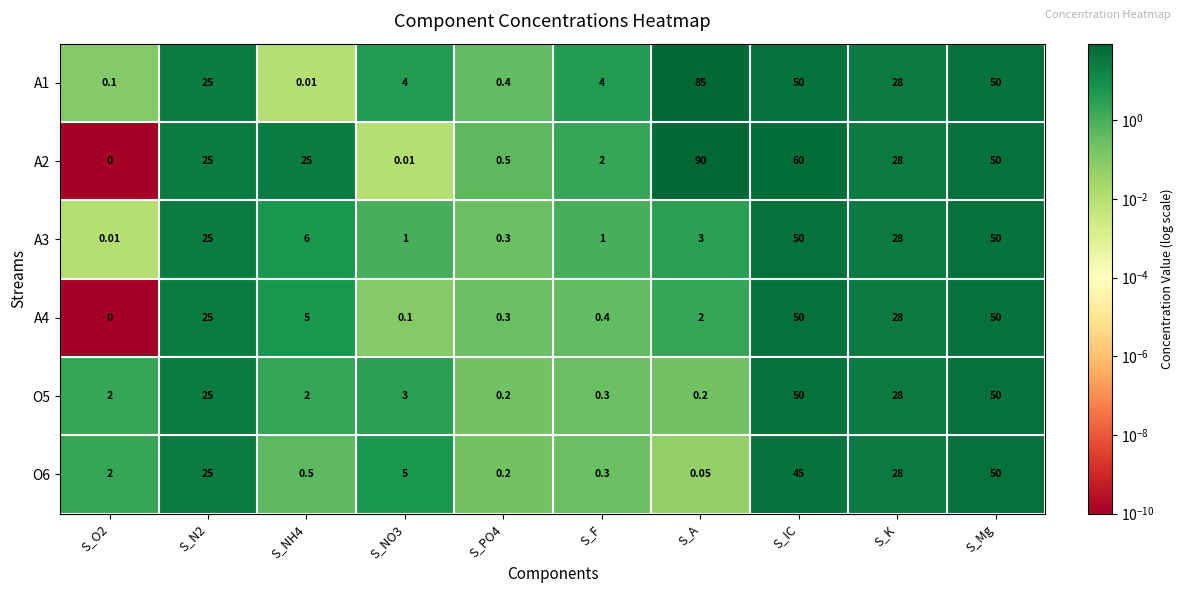

Is the value of A1 at S_O2 greater than the value of A3 at S_F?

No